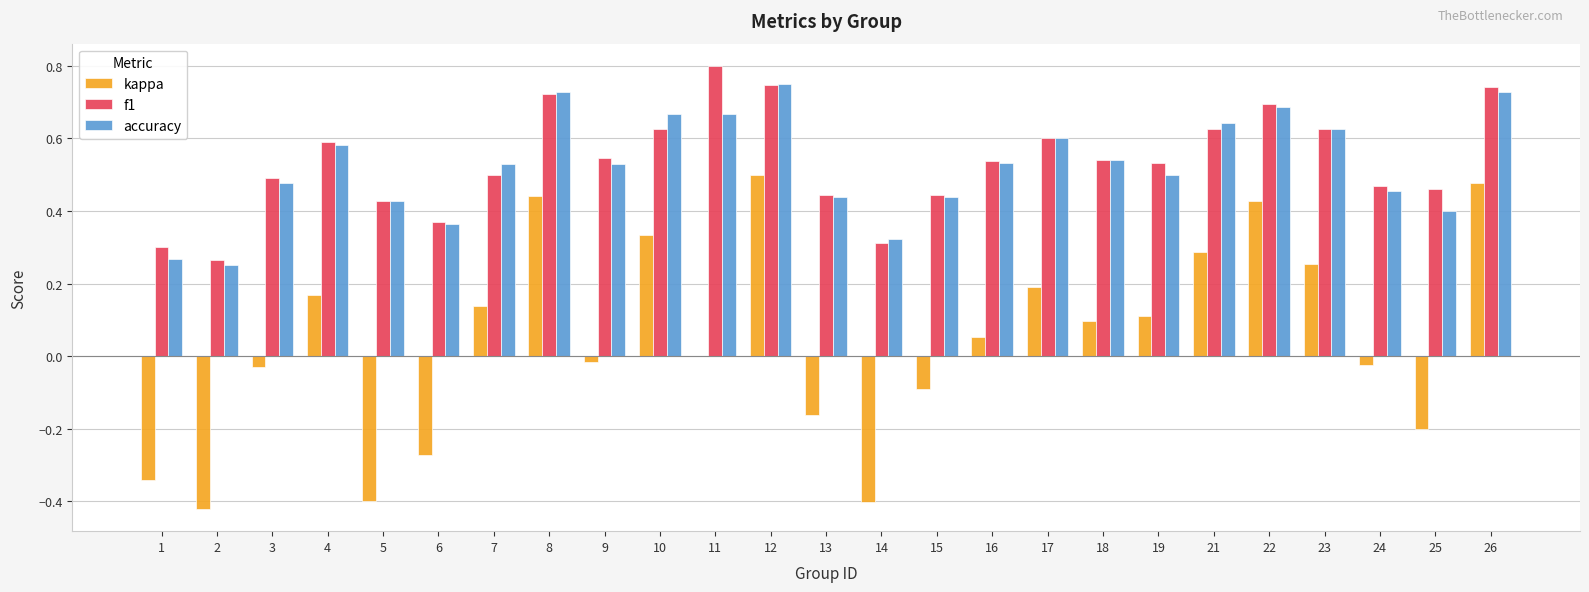

Which series changed the most between 15 and 23?

kappa